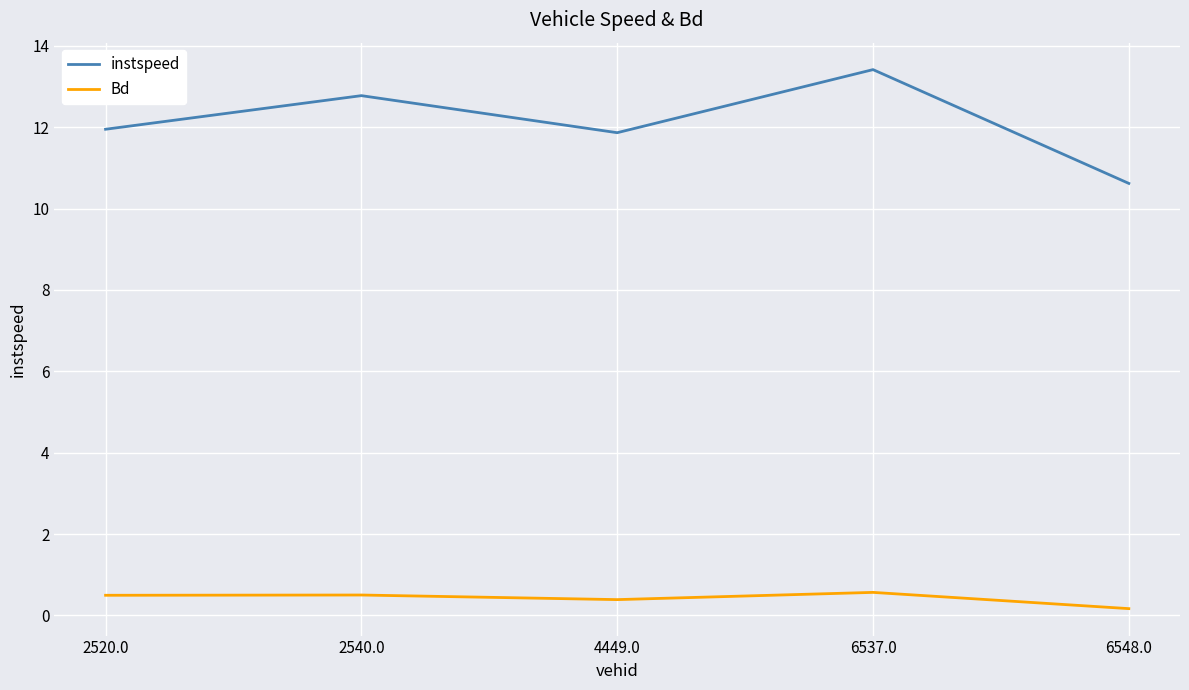

True or false: Bd and instspeed cross at least once.

False